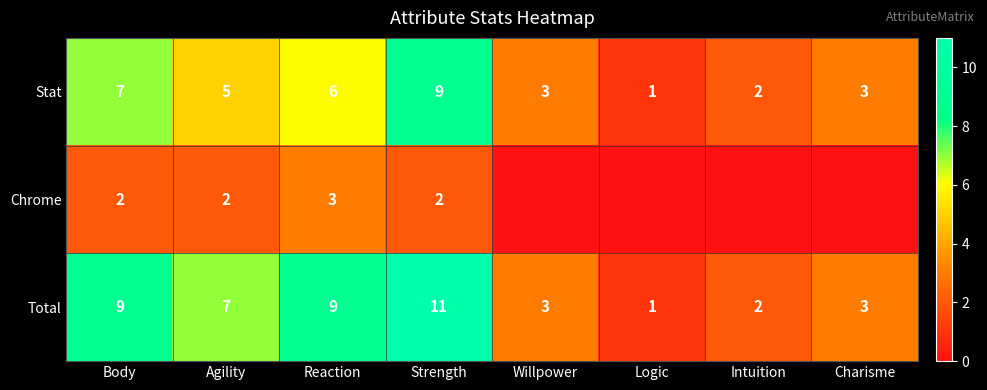

The value of Stat at Intuition is 2. True or false?

True